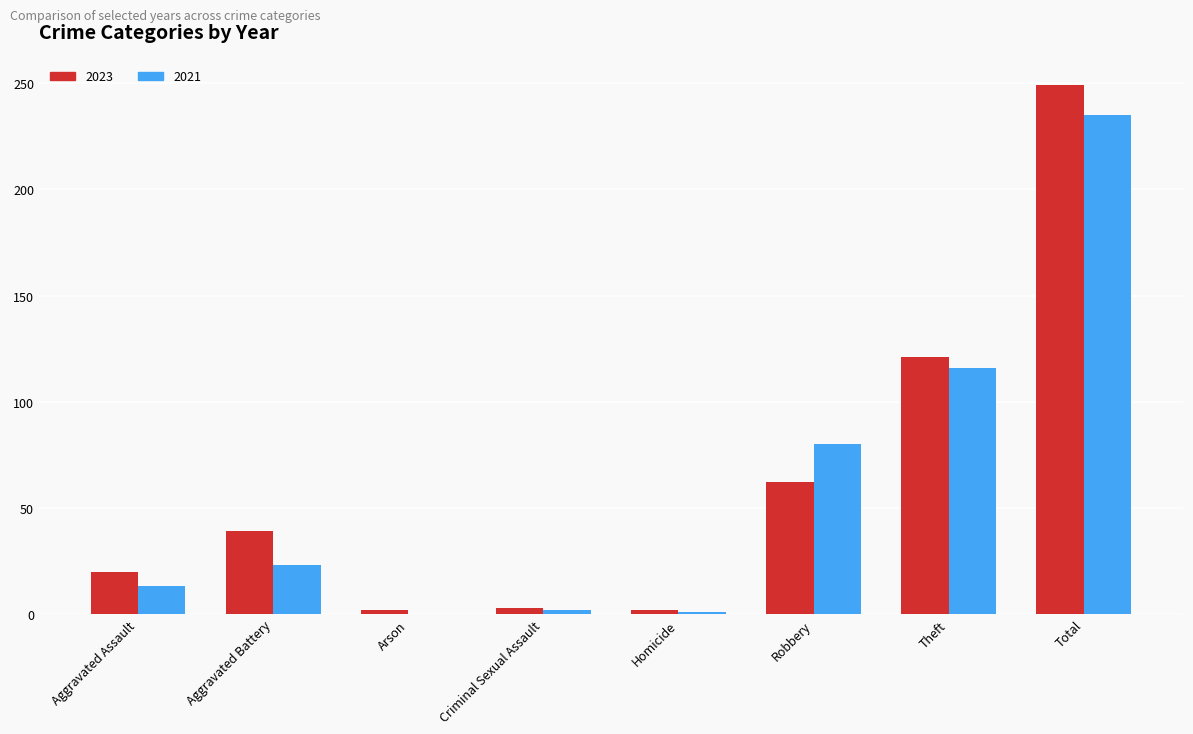

Is it true that 2021 equals 235 at Total?

True